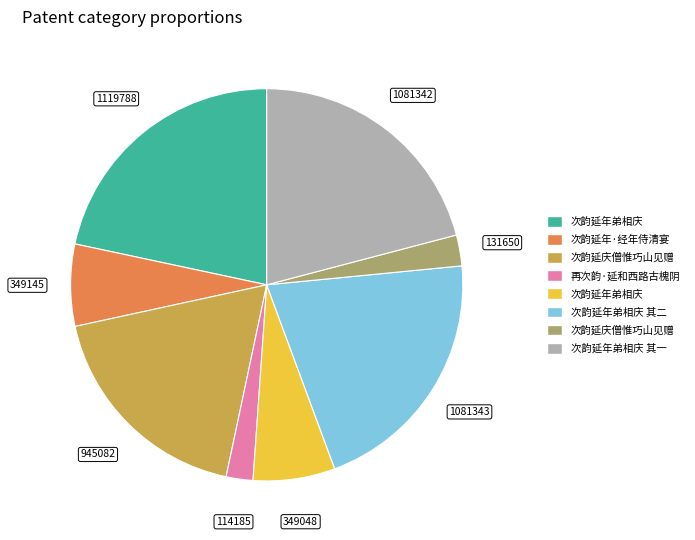

Is there any slice that represents more than half of the pie?

No